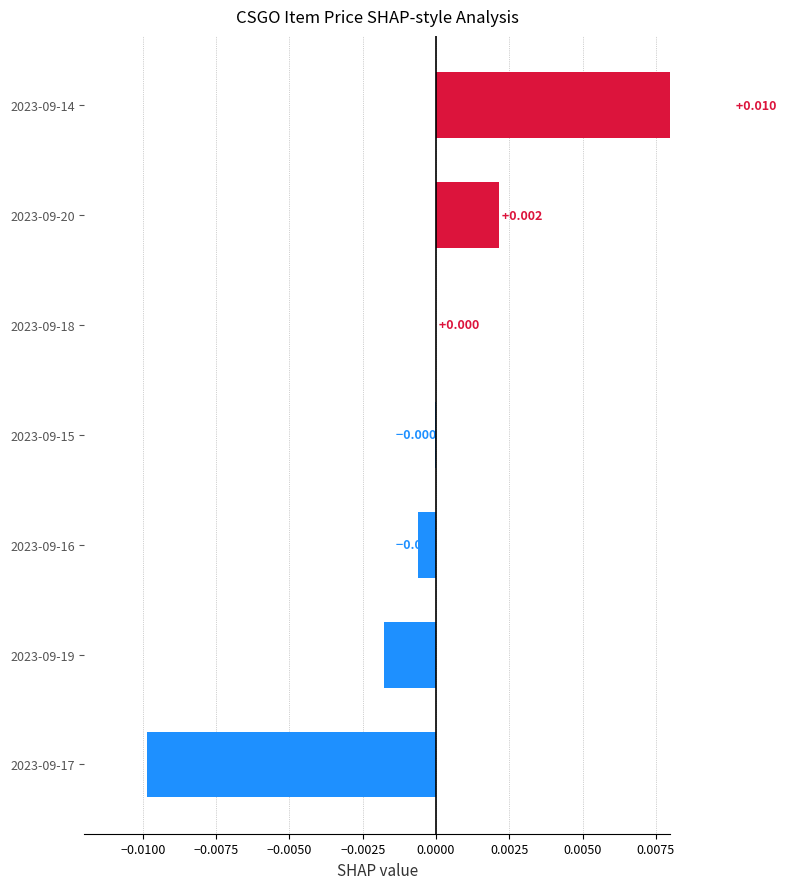

The chart shows a value of -0.0 at 2023-09-16. True or false?

True